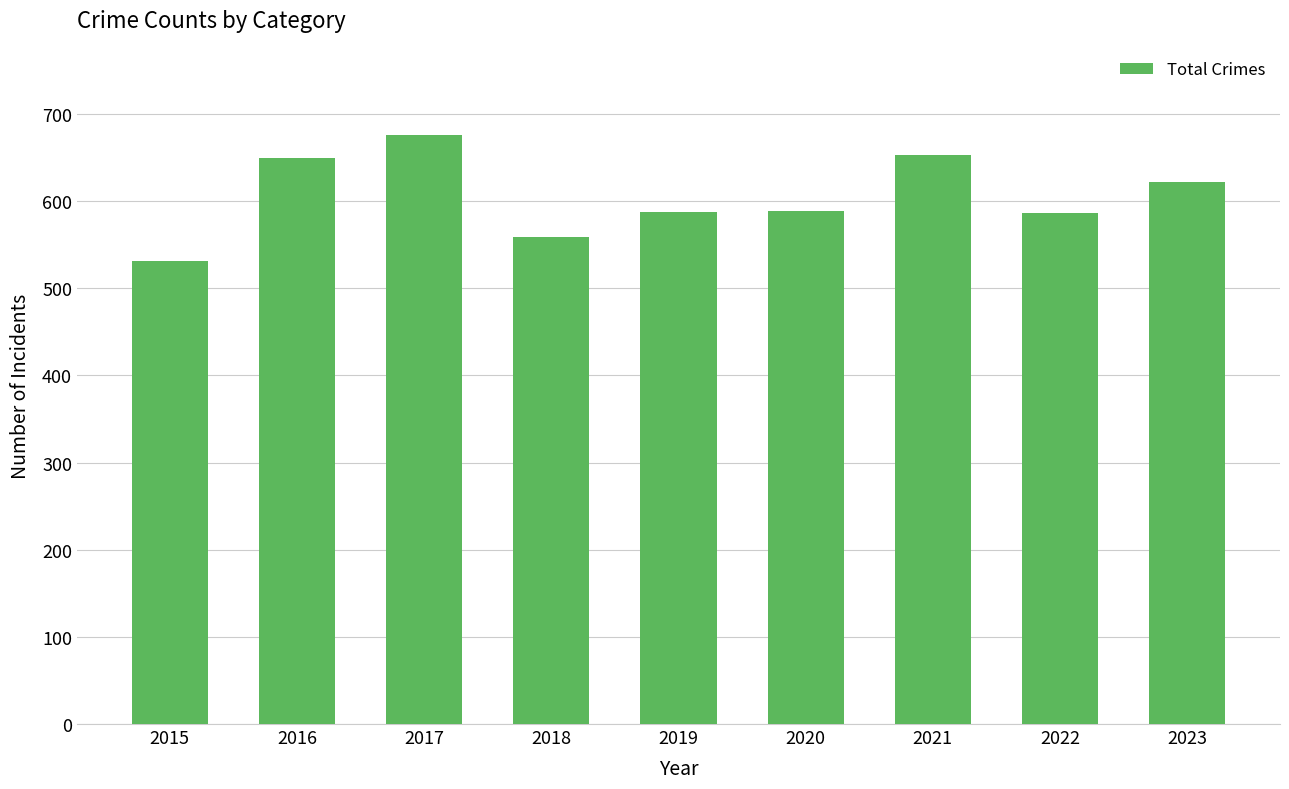

Does the chart contain any negative values?

No